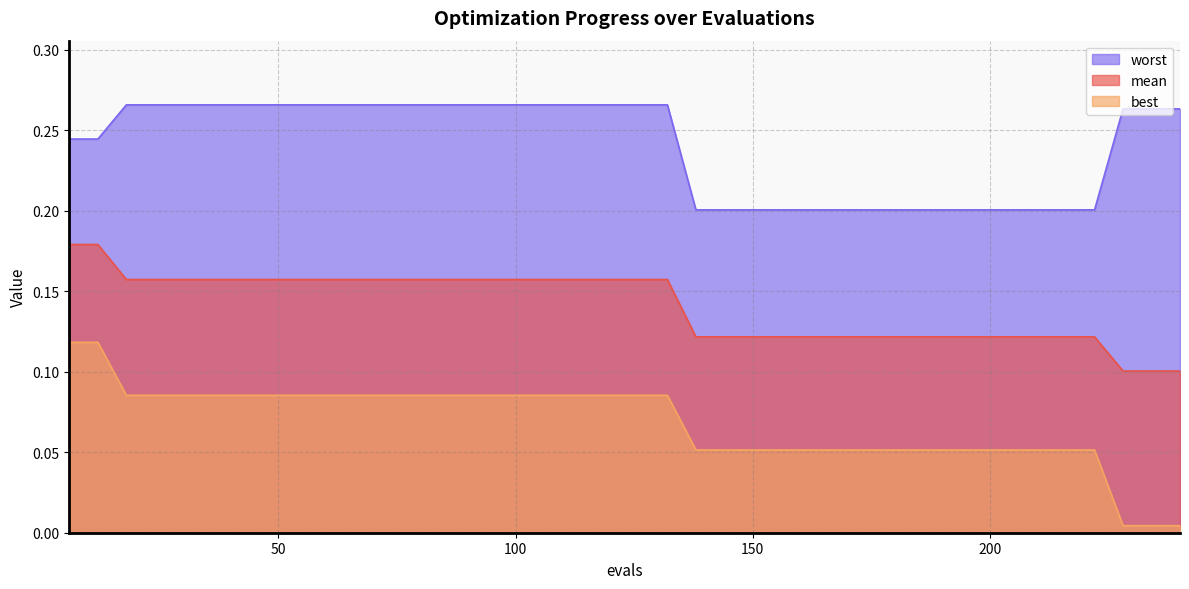

Reading right to left, what are all the values shown in this chart?

mean: 240=0.1	234=0.1	228=0.1	222=0.1	216=0.1	210=0.1	204=0.1	198=0.1	192=0.1	186=0.1	180=0.1	174=0.1	168=0.1	162=0.1	156=0.1	150=0.1	144=0.1	138=0.1	132=0.2	126=0.2	120=0.2	114=0.2	108=0.2	102=0.2	96=0.2	90=0.2	84=0.2	78=0.2	72=0.2	66=0.2	60=0.2	54=0.2	48=0.2	42=0.2	36=0.2	30=0.2	24=0.2	18=0.2	12=0.2	6=0.2
best: 240=0.0	234=0.0	228=0.0	222=0.1	216=0.1	210=0.1	204=0.1	198=0.1	192=0.1	186=0.1	180=0.1	174=0.1	168=0.1	162=0.1	156=0.1	150=0.1	144=0.1	138=0.1	132=0.1	126=0.1	120=0.1	114=0.1	108=0.1	102=0.1	96=0.1	90=0.1	84=0.1	78=0.1	72=0.1	66=0.1	60=0.1	54=0.1	48=0.1	42=0.1	36=0.1	30=0.1	24=0.1	18=0.1	12=0.1	6=0.1
worst: 240=0.3	234=0.3	228=0.3	222=0.2	216=0.2	210=0.2	204=0.2	198=0.2	192=0.2	186=0.2	180=0.2	174=0.2	168=0.2	162=0.2	156=0.2	150=0.2	144=0.2	138=0.2	132=0.3	126=0.3	120=0.3	114=0.3	108=0.3	102=0.3	96=0.3	90=0.3	84=0.3	78=0.3	72=0.3	66=0.3	60=0.3	54=0.3	48=0.3	42=0.3	36=0.3	30=0.3	24=0.3	18=0.3	12=0.2	6=0.2